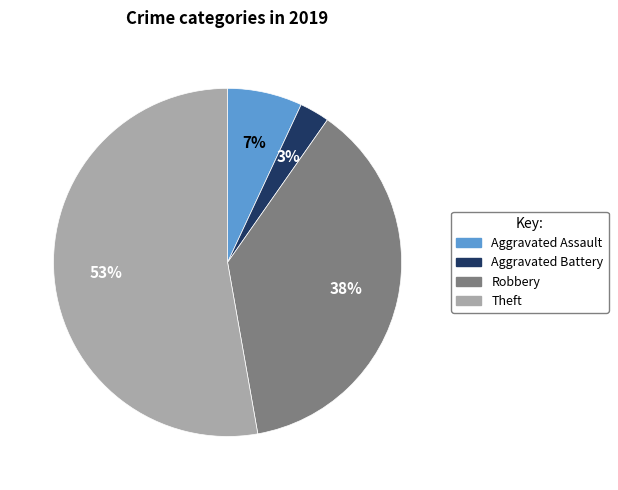

Combined, do Aggravated Assault and Aggravated Battery account for over 50%?

No